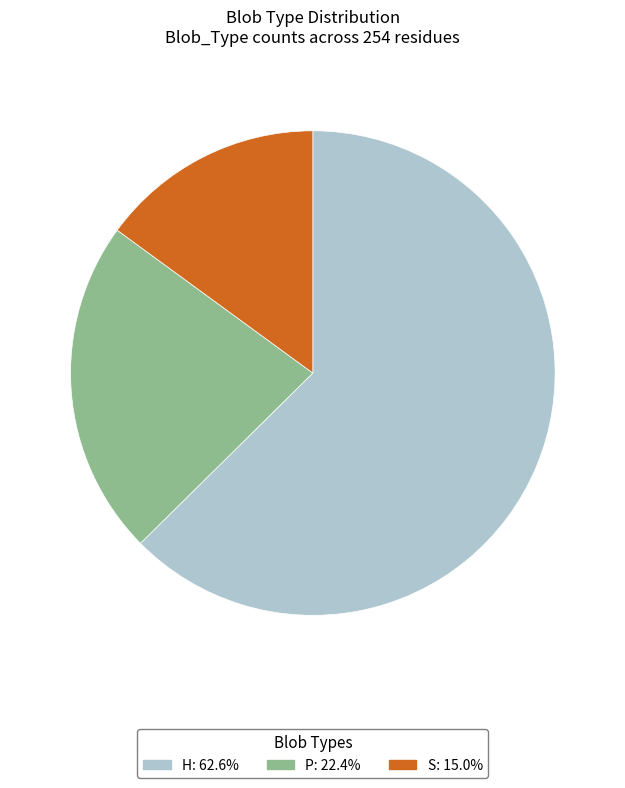

Is there any slice that represents more than half of the pie?

Yes